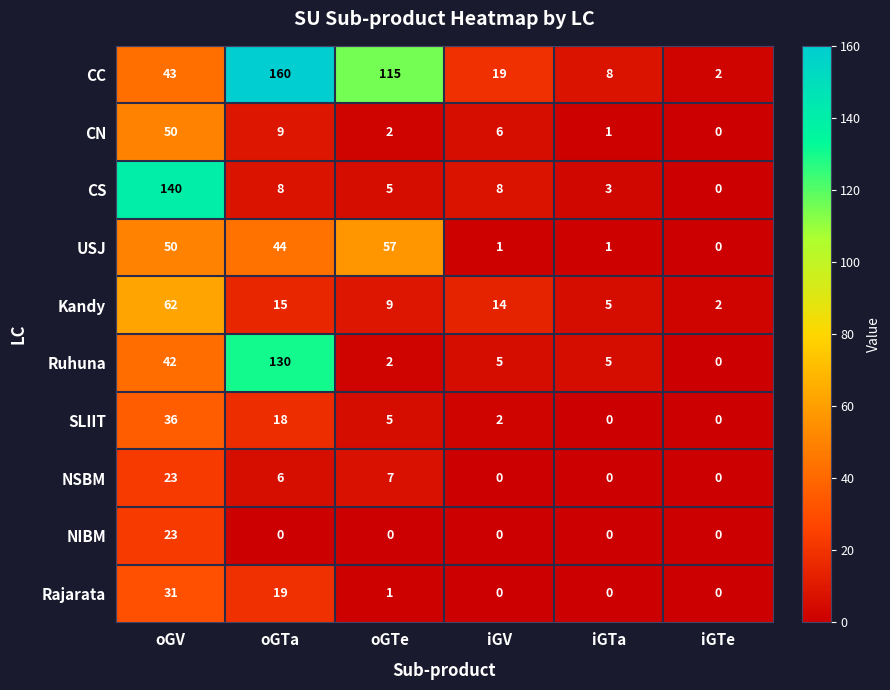

Which series has the largest total across all categories?

CC